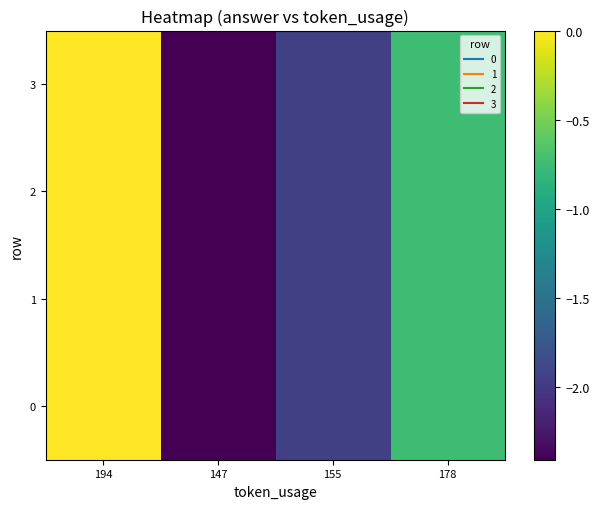

Which has a higher value, 178 or 194?

194